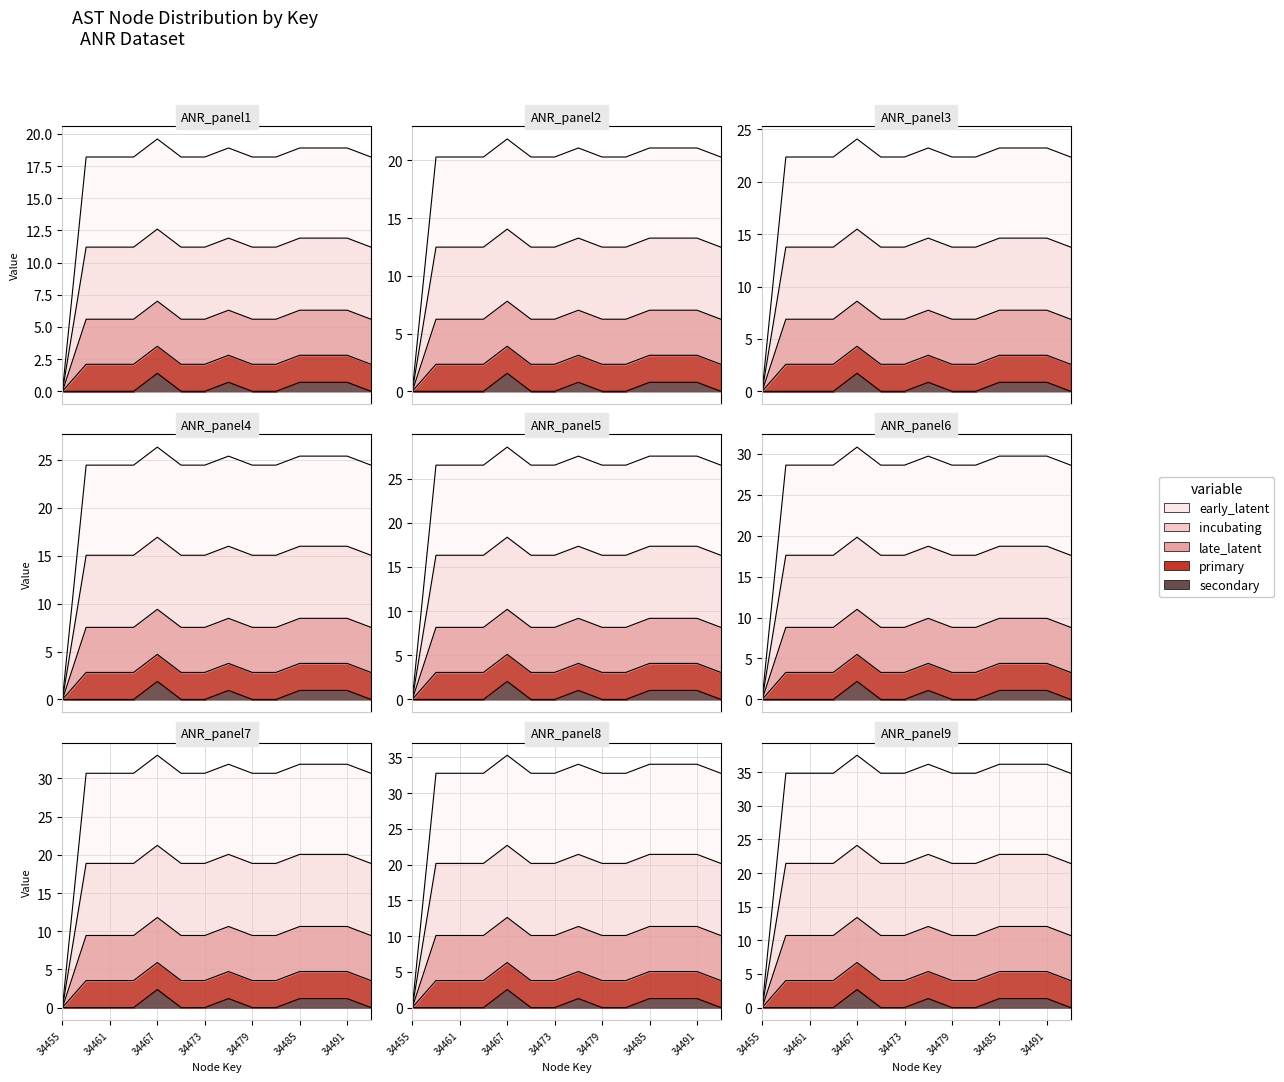

True or false: functionId and childNum intersect in this chart.

False